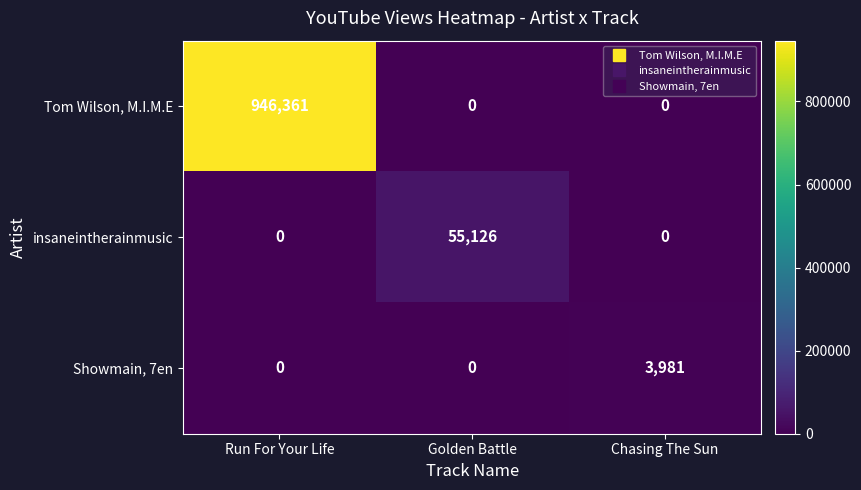

At how many categories does at least one series exceed 930302?

1